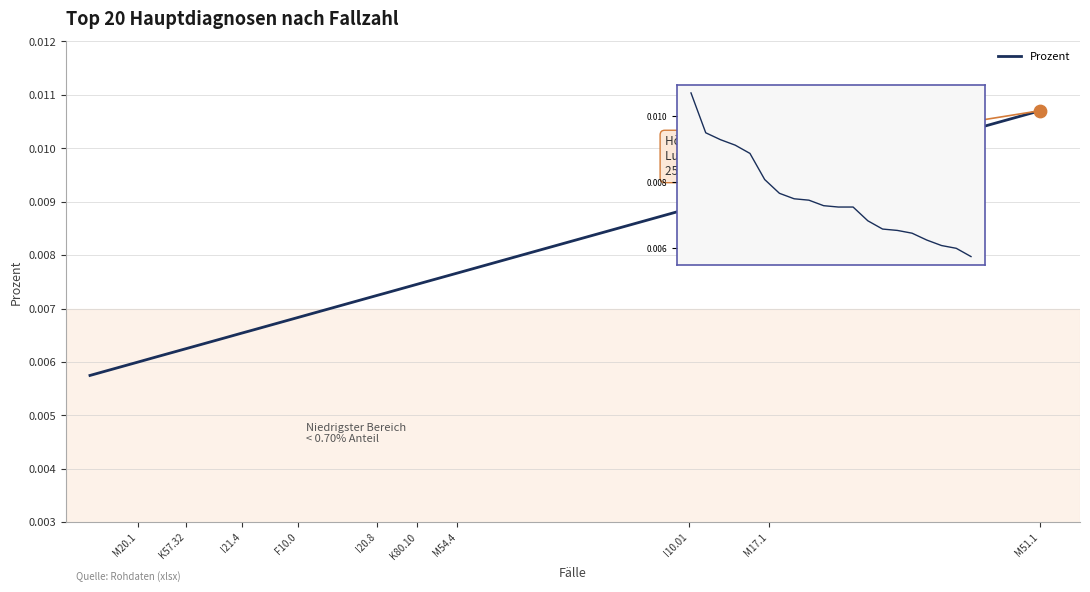

Between 16 and 15, which is larger?

15